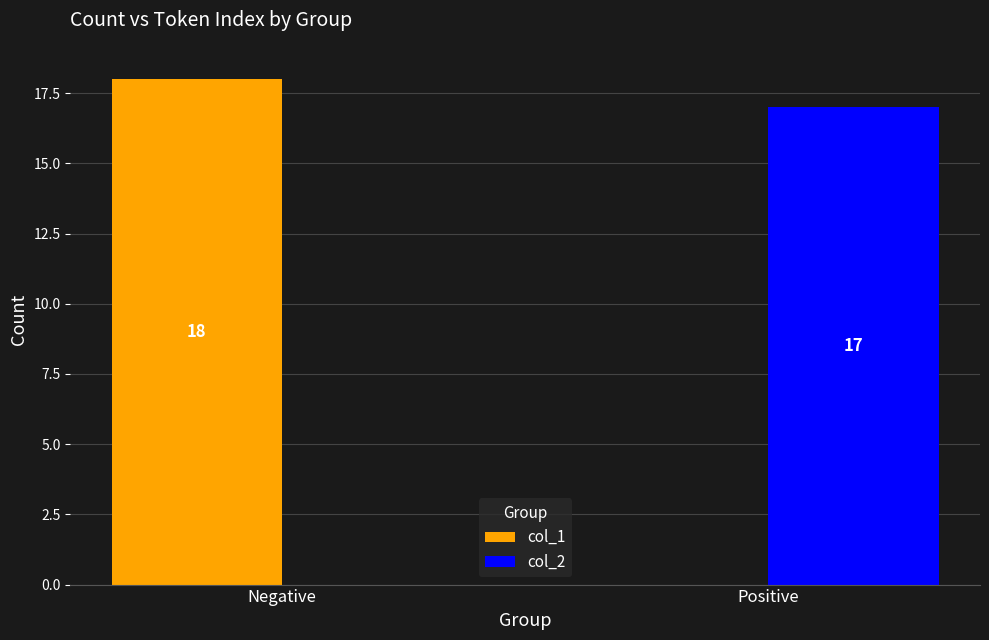

Is it true that col_1 equals 0 at Positive?

True